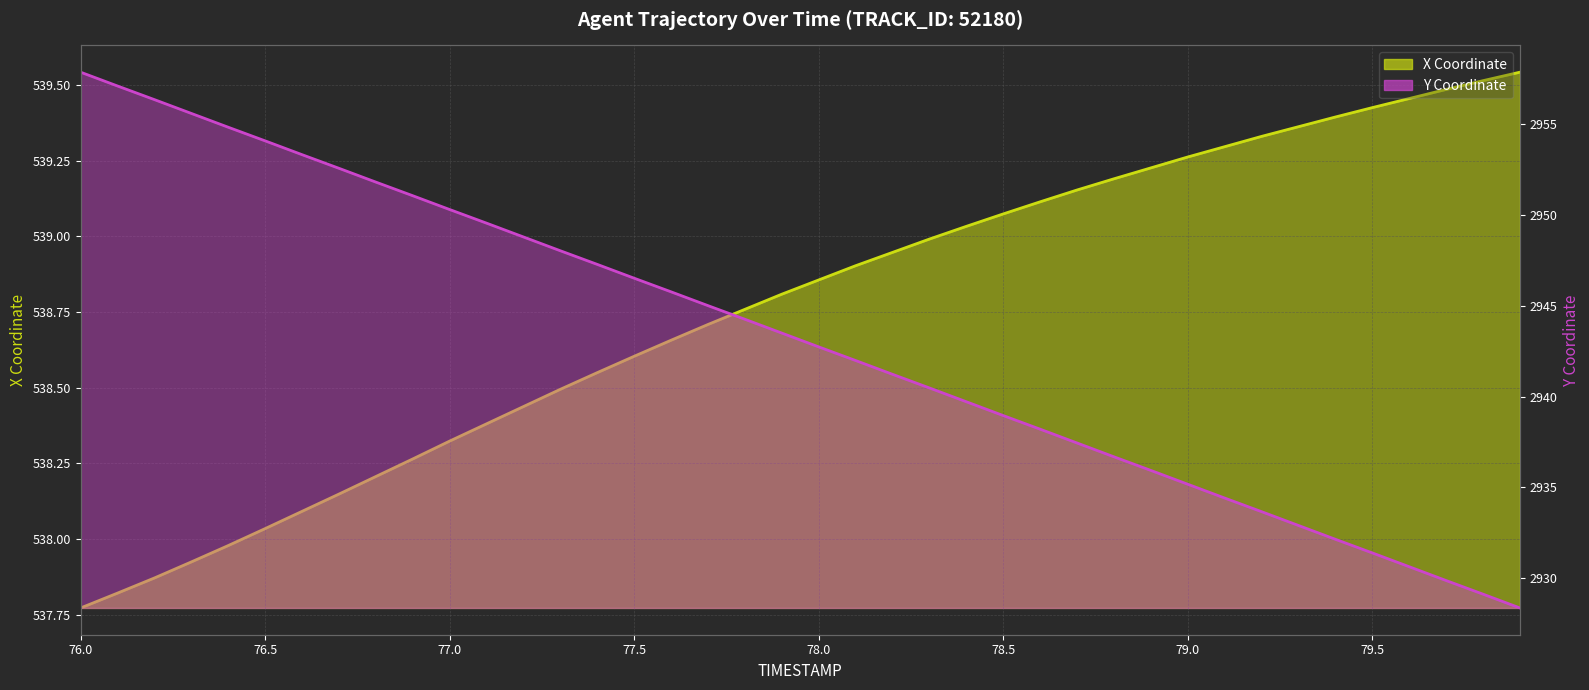

Reading left to right, extract all data points from this chart.

X: 76.0=537.8	76.1=537.8	76.2=537.9	76.3=537.9	76.4=538.0	76.5=538.0	76.6=538.1	76.7=538.1	76.8=538.2	76.9=538.3	77.0=538.3	77.1=538.4	77.2=538.4	77.3=538.5	77.4=538.5	77.5=538.6	77.6=538.7	77.7=538.7	77.8=538.8	77.9=538.8	78.0=538.9	78.1=538.9	78.2=538.9	78.3=539.0	78.4=539.0	78.5=539.1	78.6=539.1	78.7=539.2	78.8=539.2	78.9=539.2	79.0=539.3	79.1=539.3	79.2=539.3	79.3=539.4	79.4=539.4	79.5=539.4	79.6=539.5	79.7=539.5	79.8=539.5	79.9=539.5
Y: 76.0=2957.9	76.1=2957.1	76.2=2956.3	76.3=2955.6	76.4=2954.8	76.5=2954.1	76.6=2953.3	76.7=2952.6	76.8=2951.8	76.9=2951.1	77.0=2950.3	77.1=2949.6	77.2=2948.8	77.3=2948.0	77.4=2947.3	77.5=2946.5	77.6=2945.8	77.7=2945.0	77.8=2944.3	77.9=2943.5	78.0=2942.7	78.1=2942.0	78.2=2941.2	78.3=2940.5	78.4=2939.7	78.5=2939.0	78.6=2938.2	78.7=2937.4	78.8=2936.7	78.9=2935.9	79.0=2935.2	79.1=2934.4	79.2=2933.7	79.3=2932.9	79.4=2932.2	79.5=2931.4	79.6=2930.6	79.7=2929.9	79.8=2929.1	79.9=2928.4